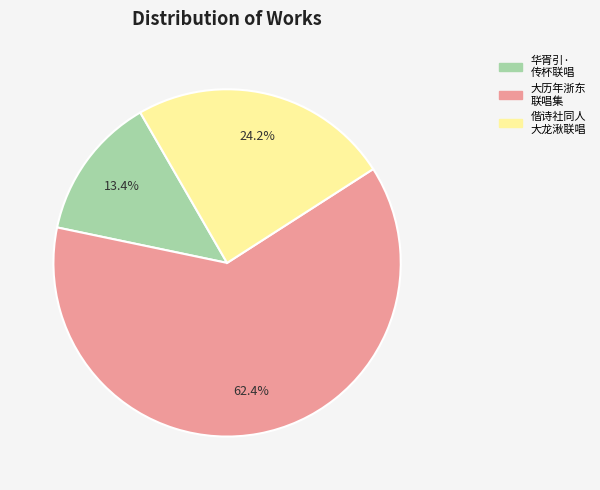

Which category has the biggest portion of the pie?

大历年浙东 联唱集